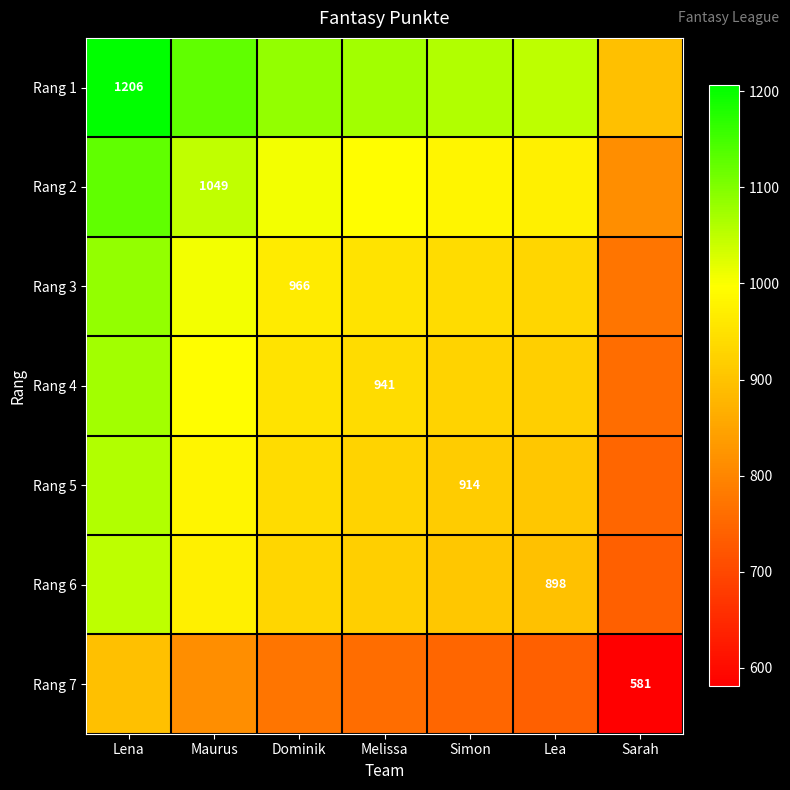

What is the total value across all series at Maurus?

6949.0